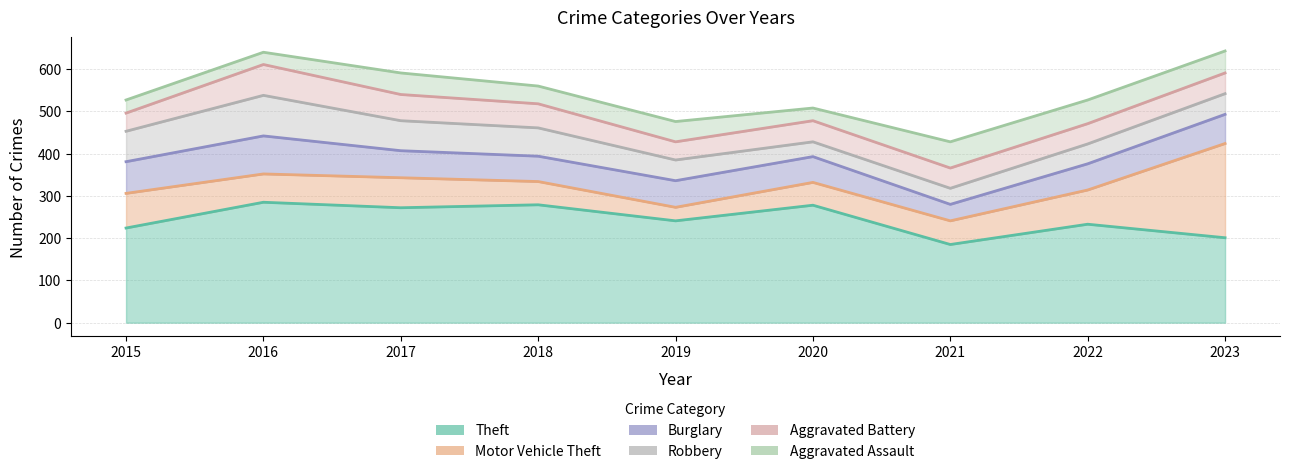

True or false: Aggravated Battery has a value of 62 at 2017.

True